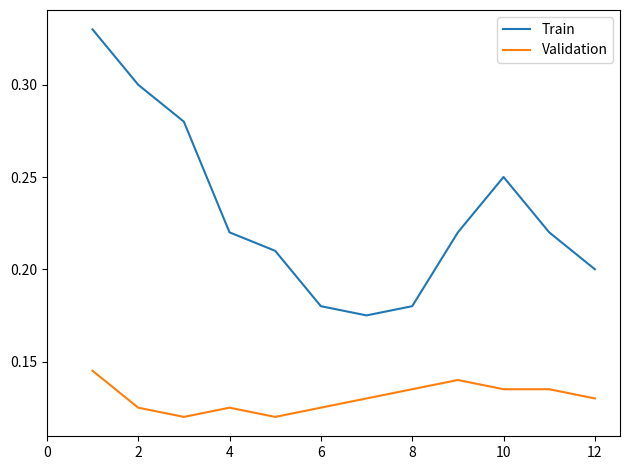

Which series has the widest spread of values?

Train